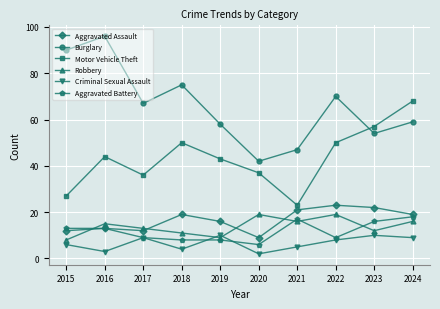

Where is Aggravated Assault nearest to the value 16?

2019